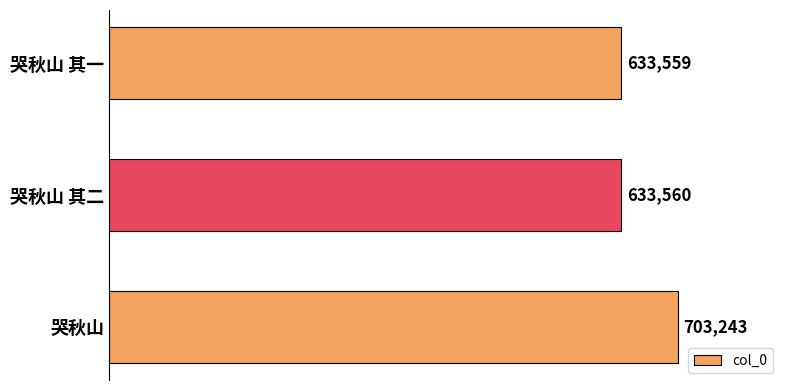

Which category has the highest value across all series?

哭秋山